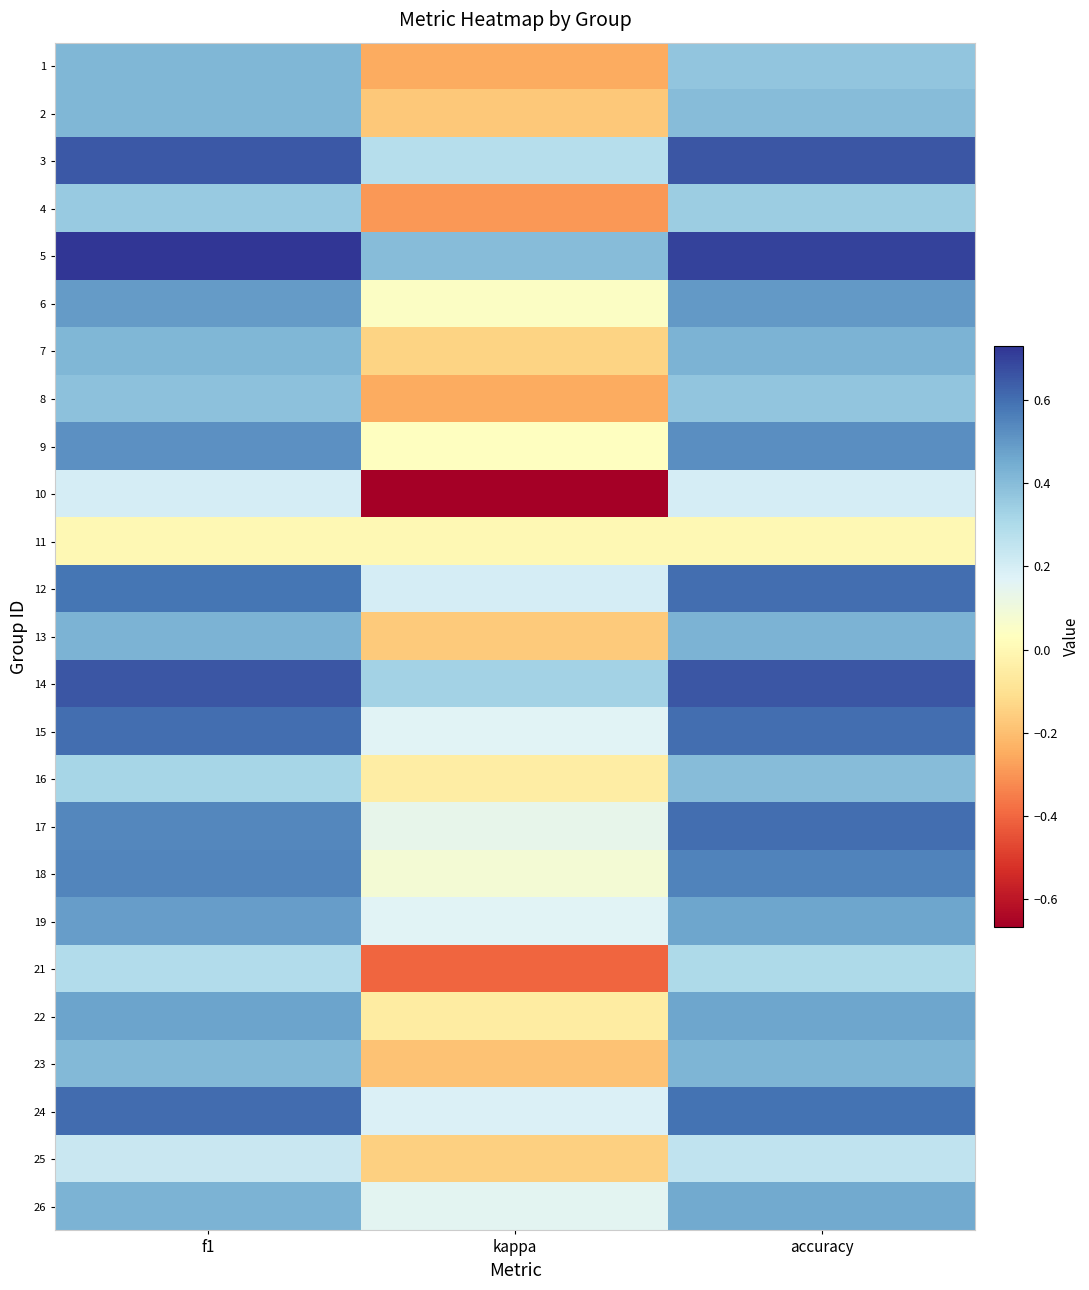

Reading left to right, list all the values displayed in this chart.

1: f1=0.4	kappa=-0.2	accuracy=0.4
2: f1=0.4	kappa=-0.2	accuracy=0.4
3: f1=0.7	kappa=0.3	accuracy=0.7
4: f1=0.4	kappa=-0.3	accuracy=0.3
5: f1=0.7	kappa=0.4	accuracy=0.7
6: f1=0.5	kappa=0.0	accuracy=0.5
7: f1=0.4	kappa=-0.1	accuracy=0.4
8: f1=0.4	kappa=-0.2	accuracy=0.4
9: f1=0.5	kappa=0.0	accuracy=0.5
10: f1=0.2	kappa=-0.7	accuracy=0.2
11: f1=0.0	kappa=0.0	accuracy=0.0
12: f1=0.6	kappa=0.2	accuracy=0.6
13: f1=0.4	kappa=-0.2	accuracy=0.4
14: f1=0.7	kappa=0.3	accuracy=0.7
15: f1=0.6	kappa=0.2	accuracy=0.6
16: f1=0.3	kappa=-0.0	accuracy=0.4
17: f1=0.5	kappa=0.1	accuracy=0.6
18: f1=0.5	kappa=0.1	accuracy=0.6
19: f1=0.5	kappa=0.2	accuracy=0.5
21: f1=0.3	kappa=-0.4	accuracy=0.3
22: f1=0.5	kappa=-0.1	accuracy=0.5
23: f1=0.4	kappa=-0.2	accuracy=0.4
24: f1=0.6	kappa=0.2	accuracy=0.6
25: f1=0.2	kappa=-0.2	accuracy=0.2
26: f1=0.4	kappa=0.2	accuracy=0.5